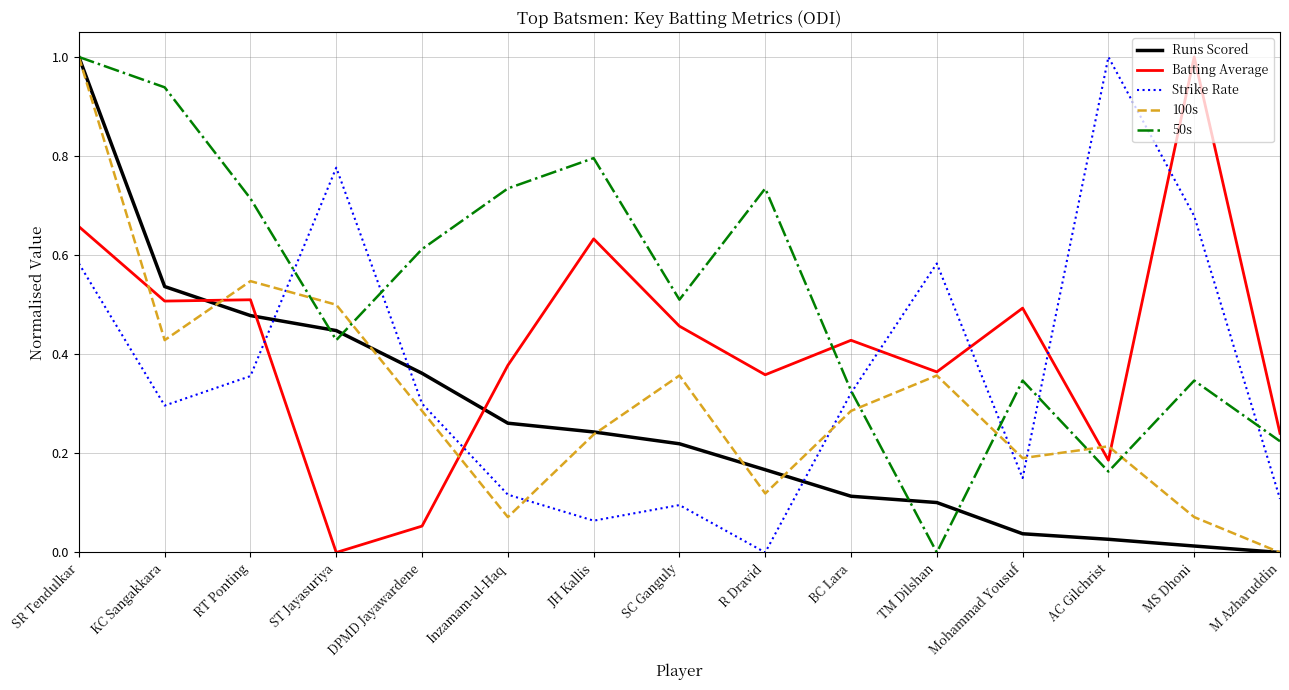

Between SR Tendulkar and RT Ponting, which series saw the biggest shift?

Runs Scored